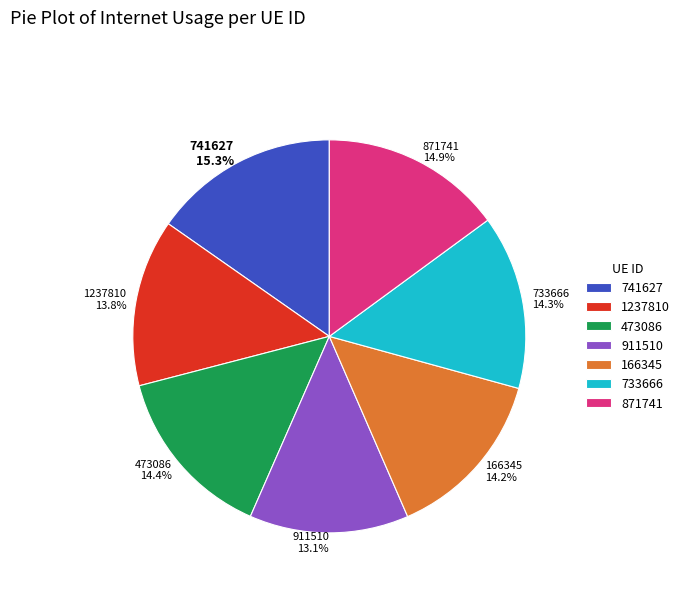

To the nearest percent, what portion does 733666 represent?

14%